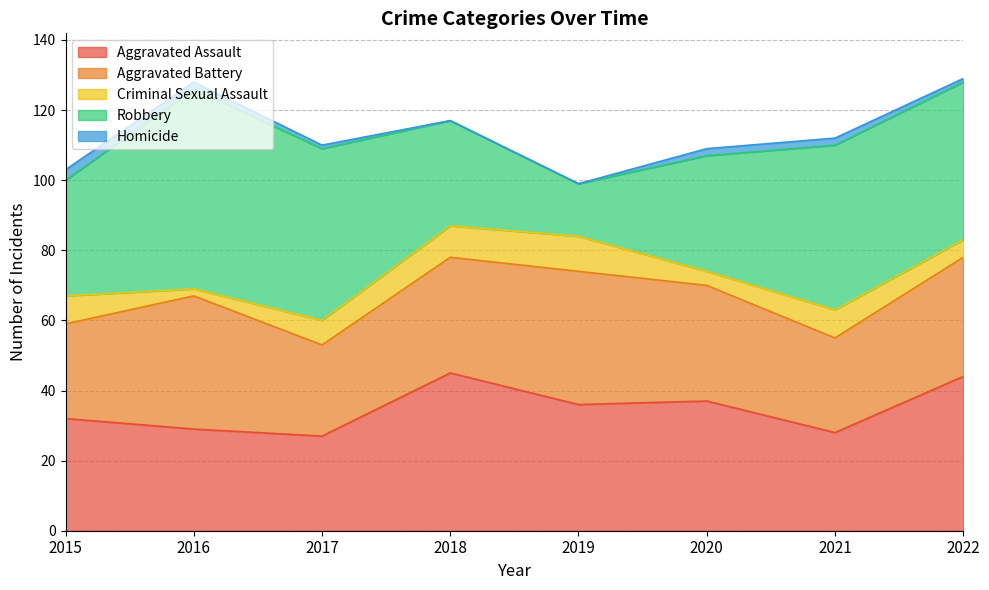

True or false: Criminal Sexual Assault has more than 1 interior local peaks.

True